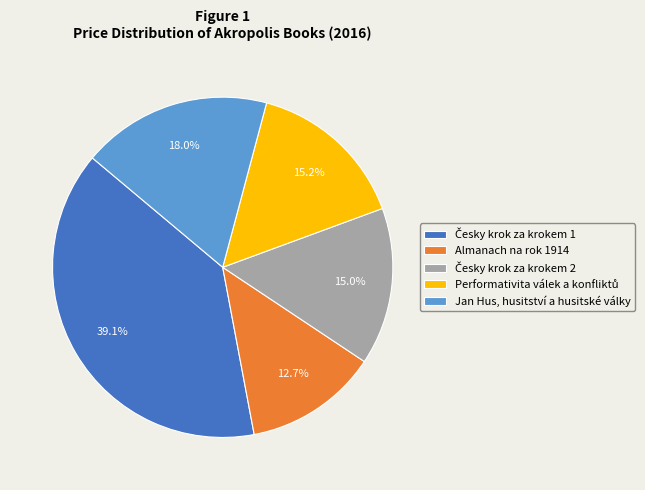

Count the number of slices in the pie.

5